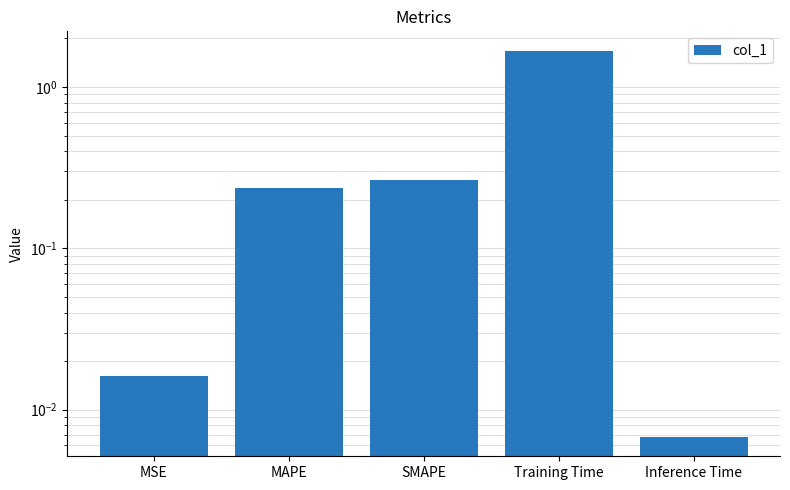

Does the chart contain stacked bars?

No